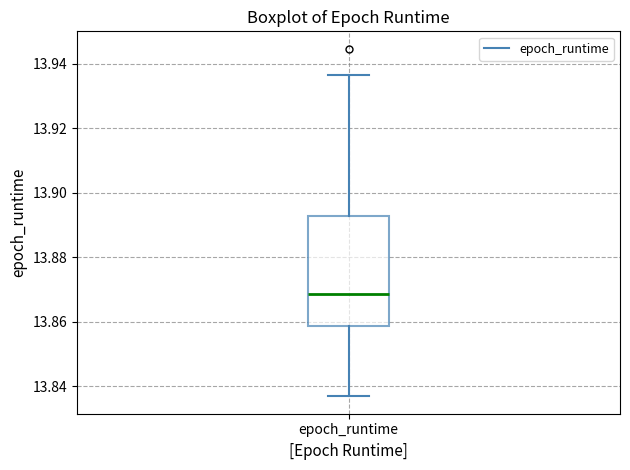

Read this box plot against the y-axis: the position of the median line, the range covered by the box, and the ends of both whiskers. The values are not printed on the chart, so give them approximately, as read against the axis.

median 13.868, box 13.858 to 13.892, whiskers 13.836 to 13.936